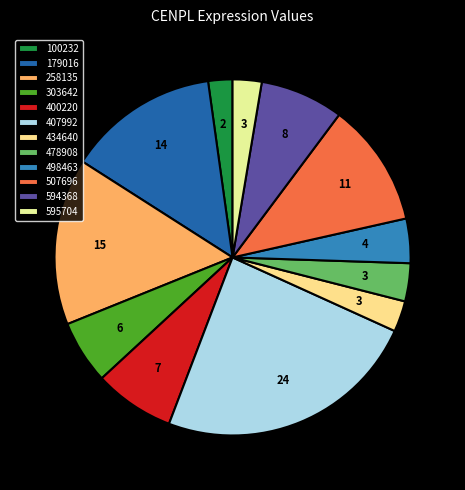

Rank the categories by value from highest to lowest.

407992, 258135, 179016, 507696, 594368, 400220, 303642, 498463, 478908, 434640, 595704, 100232